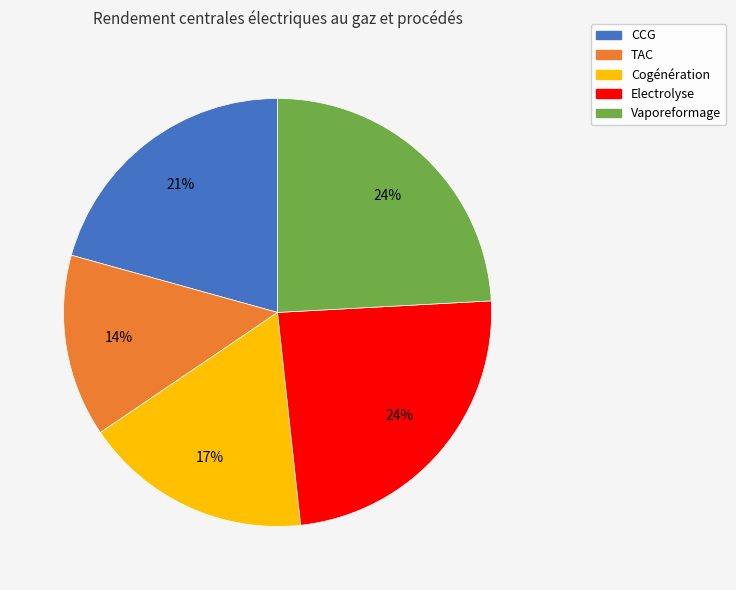

Is it true that Electrolyse is 12% of the pie?

False